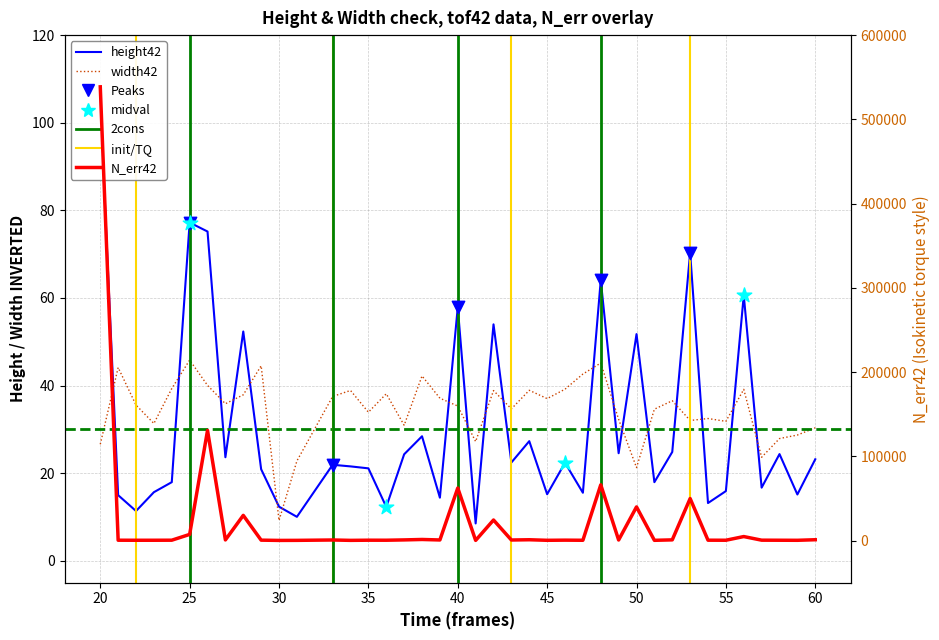

Which series reaches the minimum Y coordinate?

height42